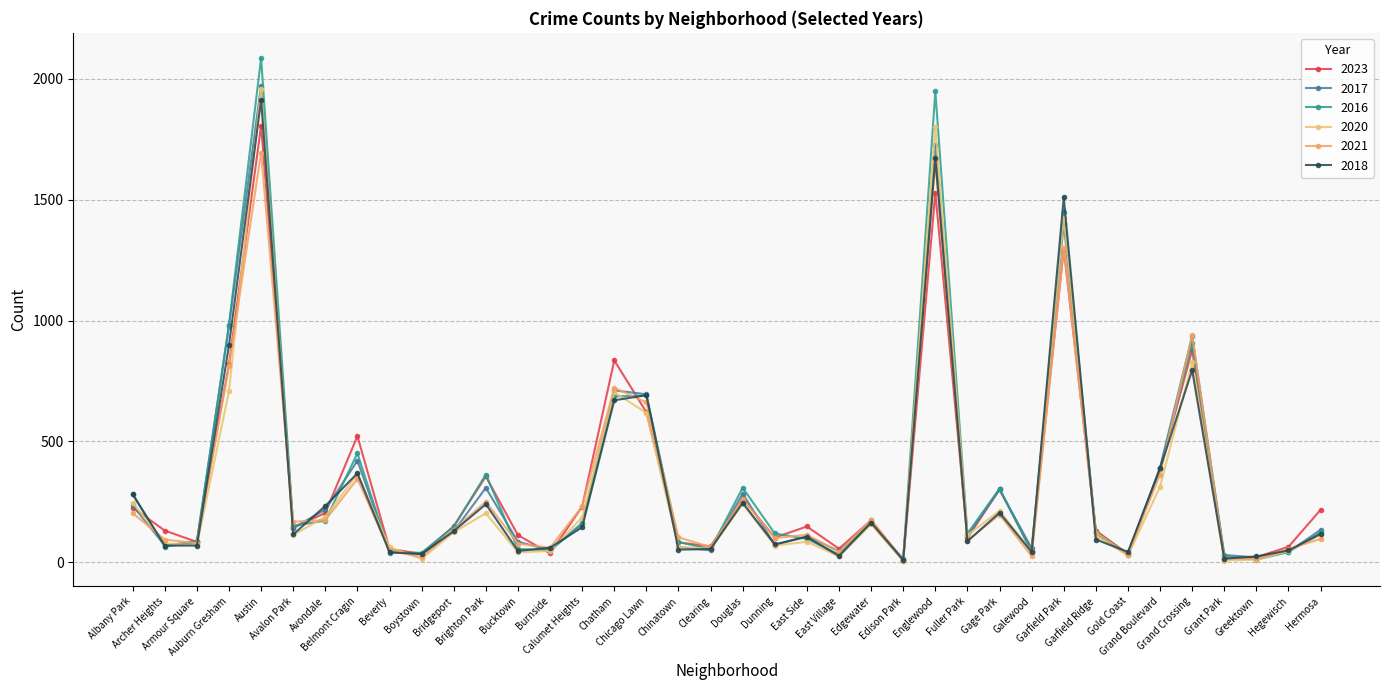

How many lines are shown in the chart?

6